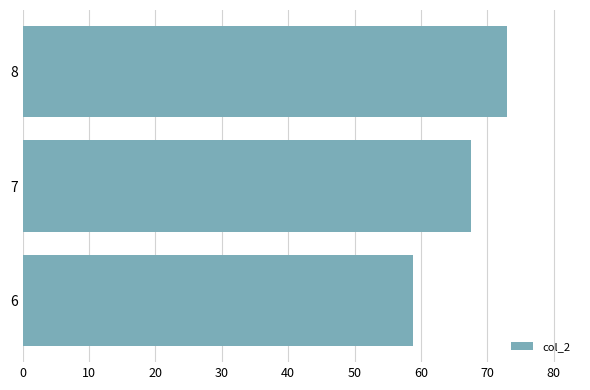

At which label is the value closest to 65?

7